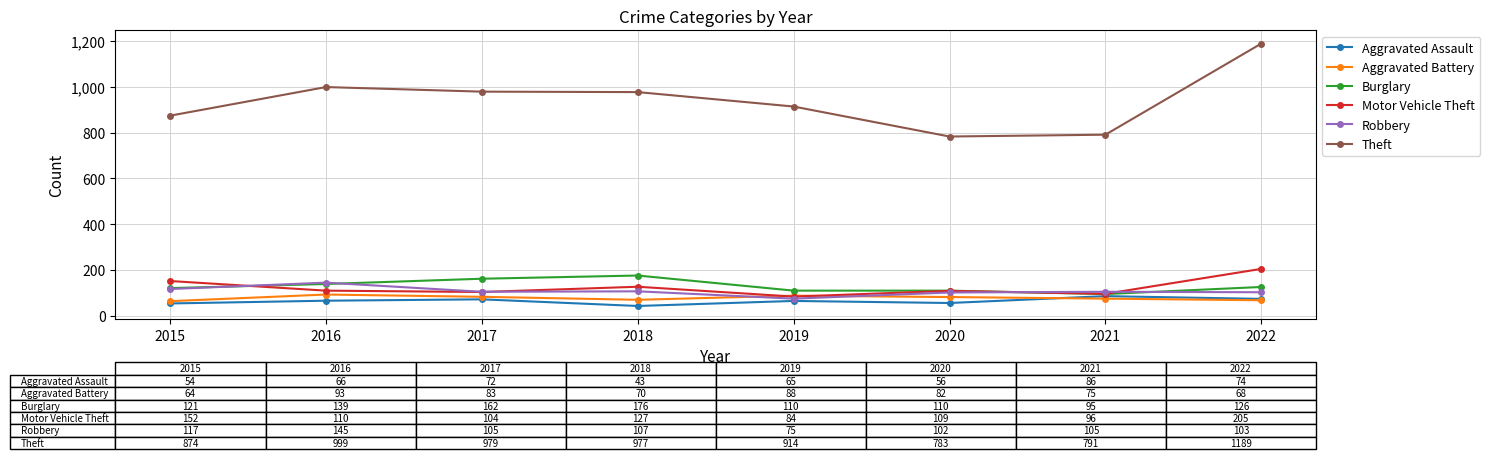

The Theft series shows 1335 at 2016. True or false?

False